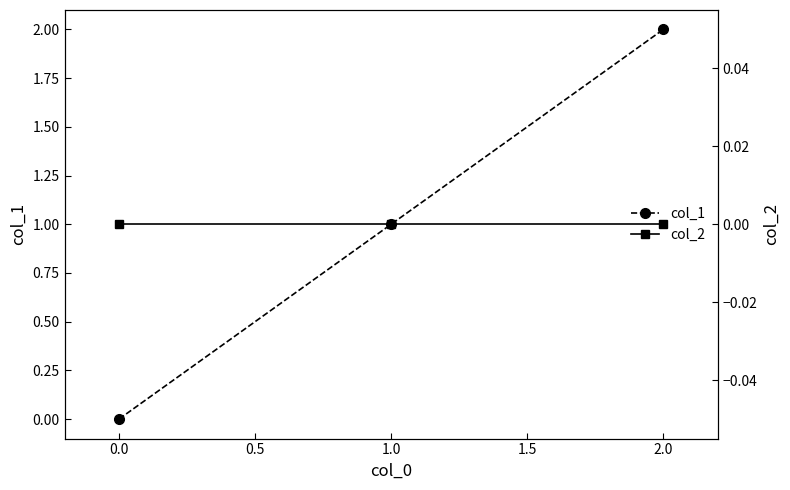

The col_1 series shows 0 at 0.0. True or false?

True